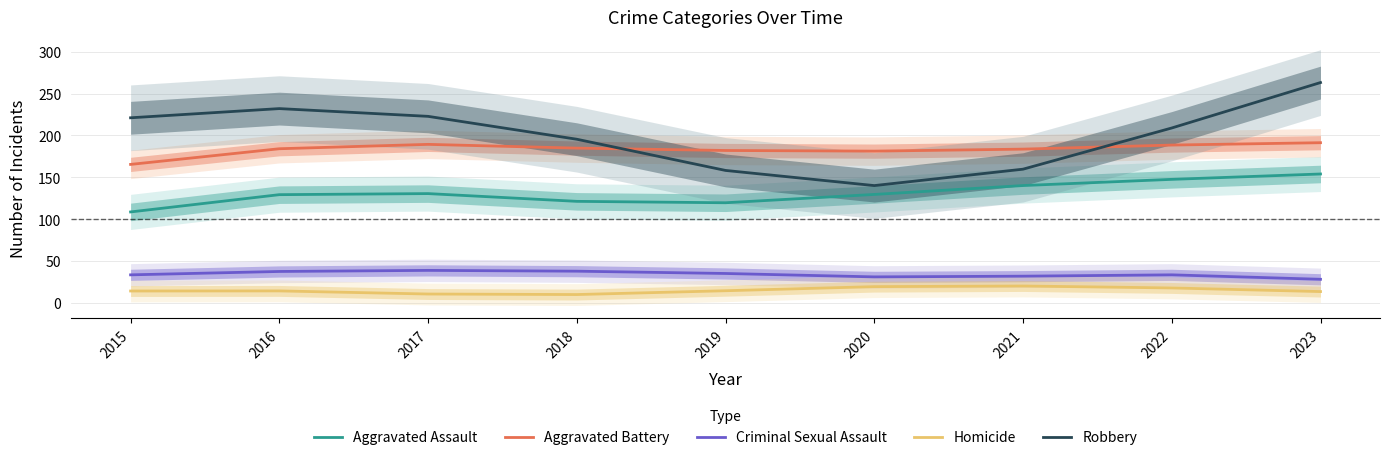

Where does the Homicide series first go above 14?

2015